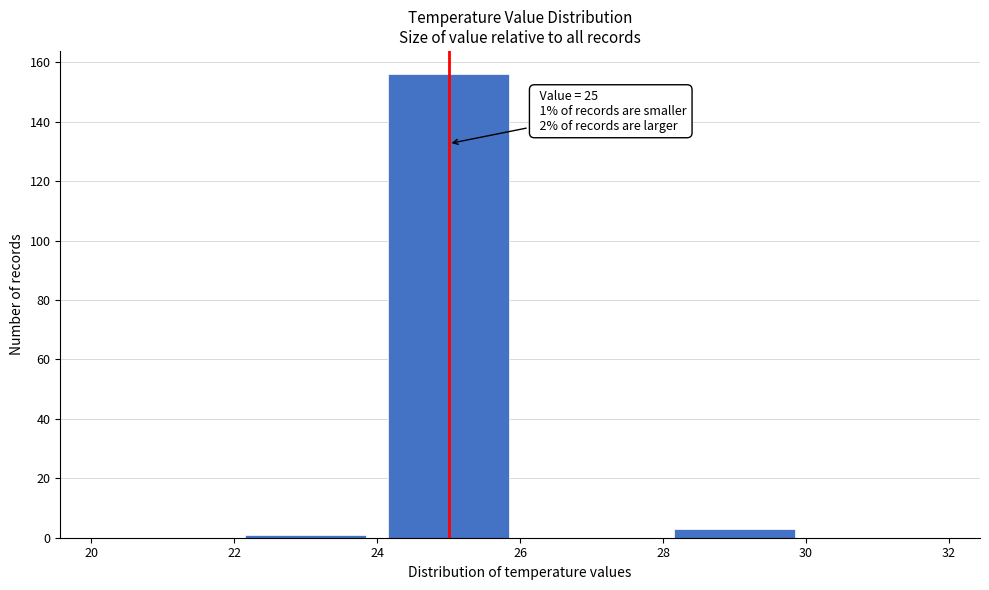

Over which range of the x-axis is the bar tallest?

24 to 26